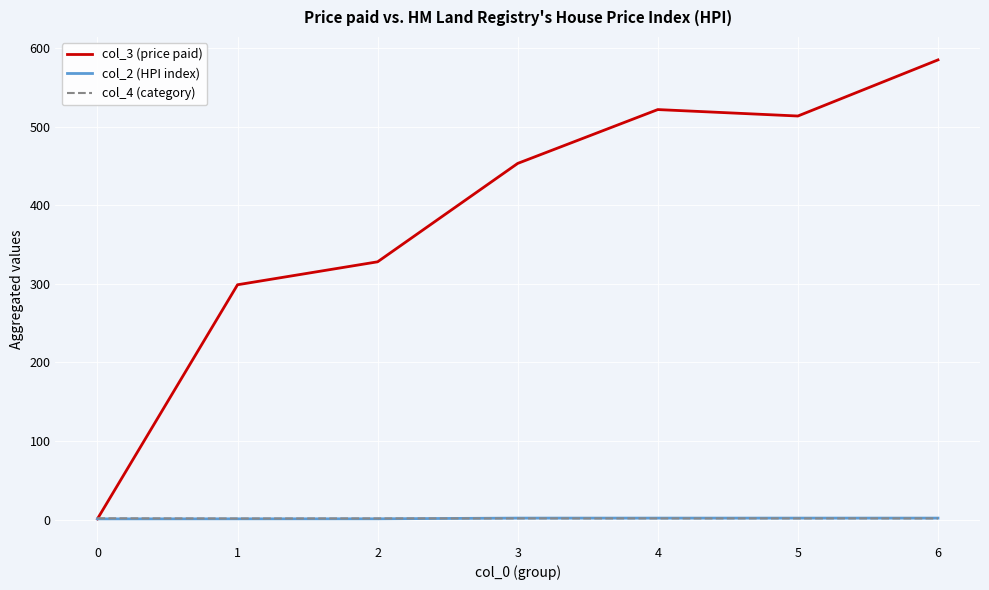

Which series has the largest total across all categories?

col_3 (price paid)